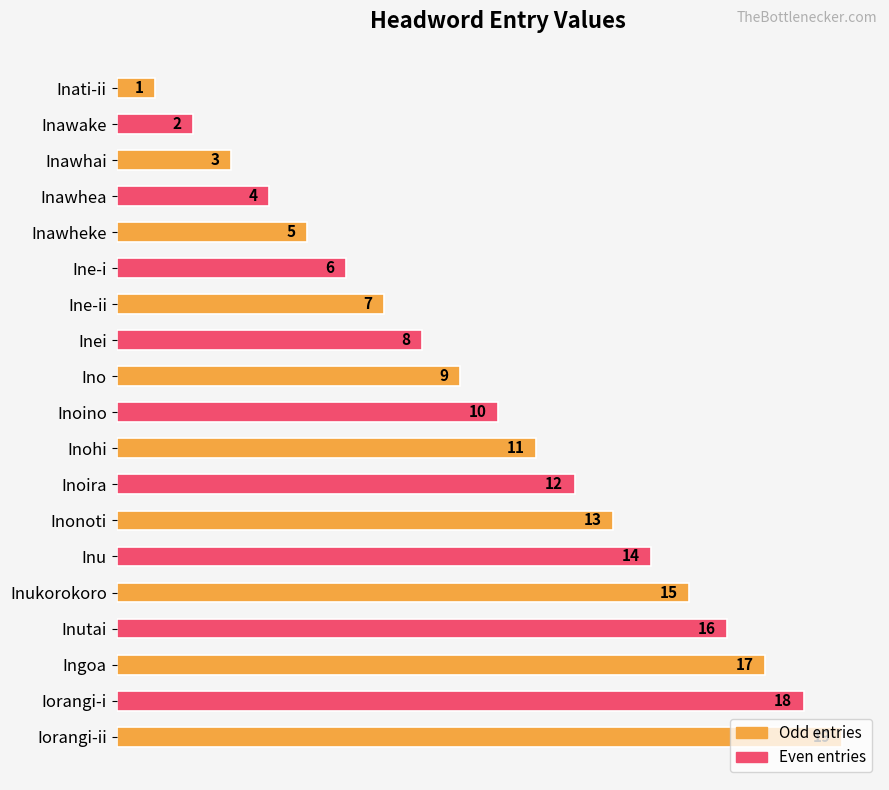

The chart shows a value of 4 at Ine-ii. True or false?

False